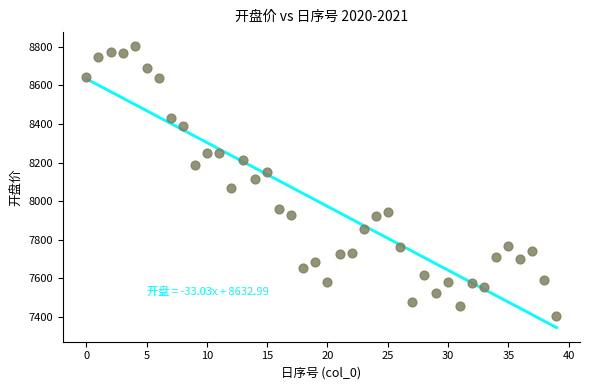

What is the range of Y values (max minus min)?

1398.3